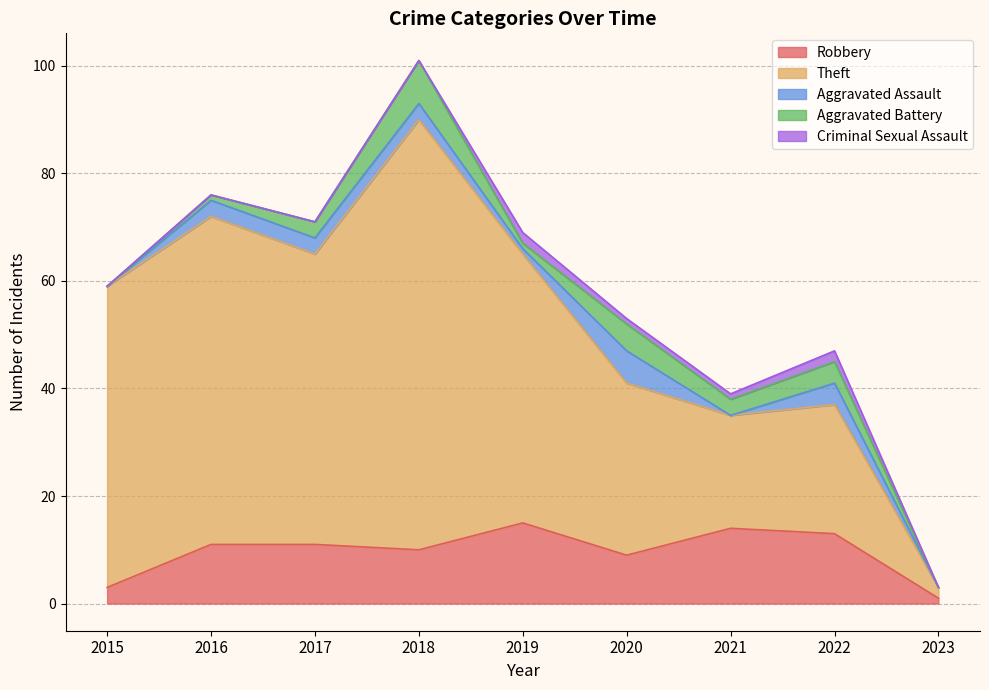

Where is the first local maximum for Robbery?

2019